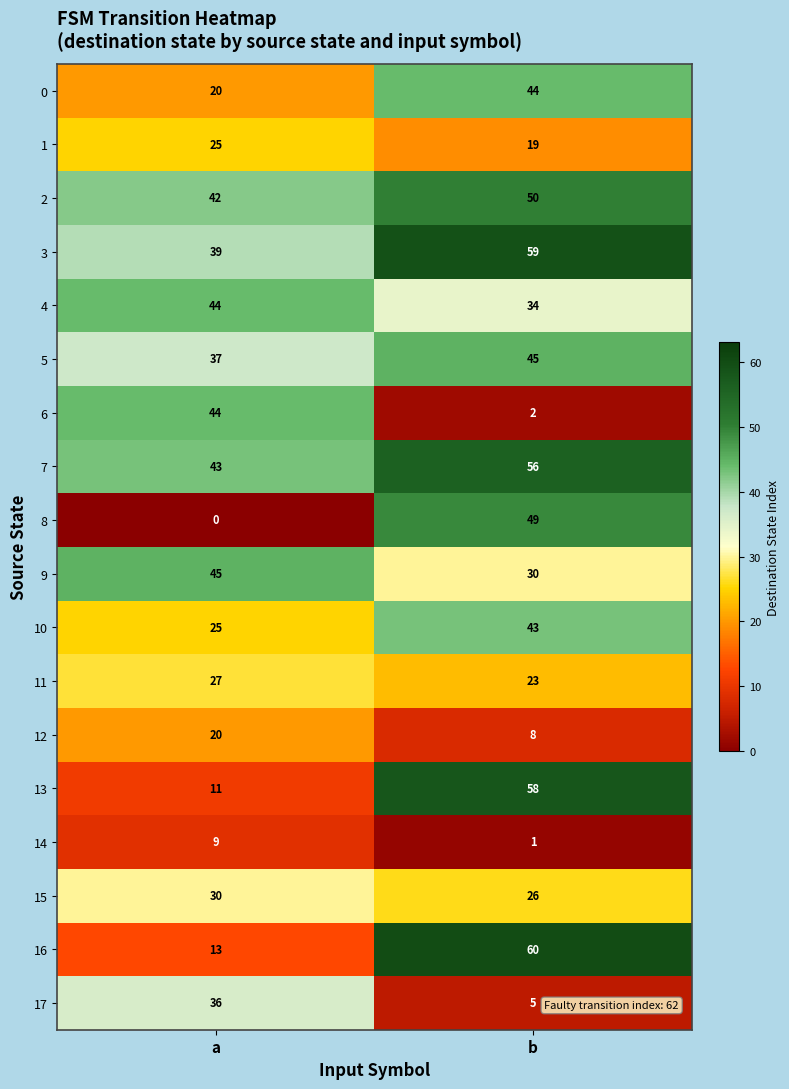

What is the approximate value of 15 at b?

26